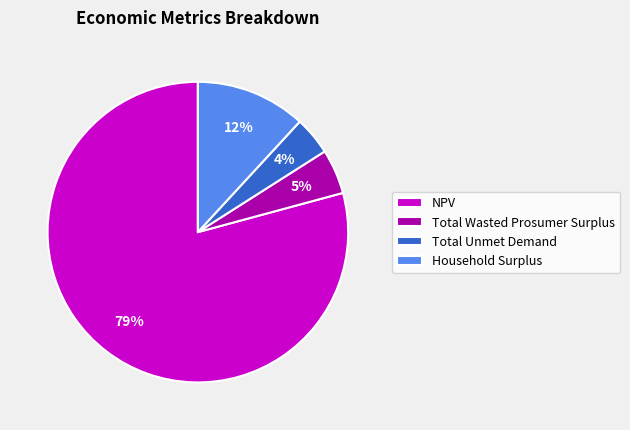

Rank the categories by value from lowest to highest.

Total Unmet Demand, Total Wasted Prosumer Surplus, Household Surplus, NPV